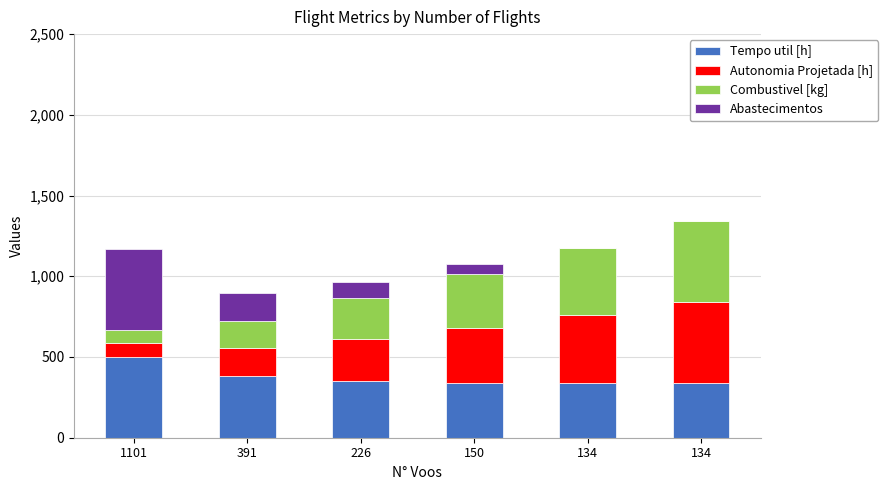

What is the sum of all Tempo util [h] values?

2256.0